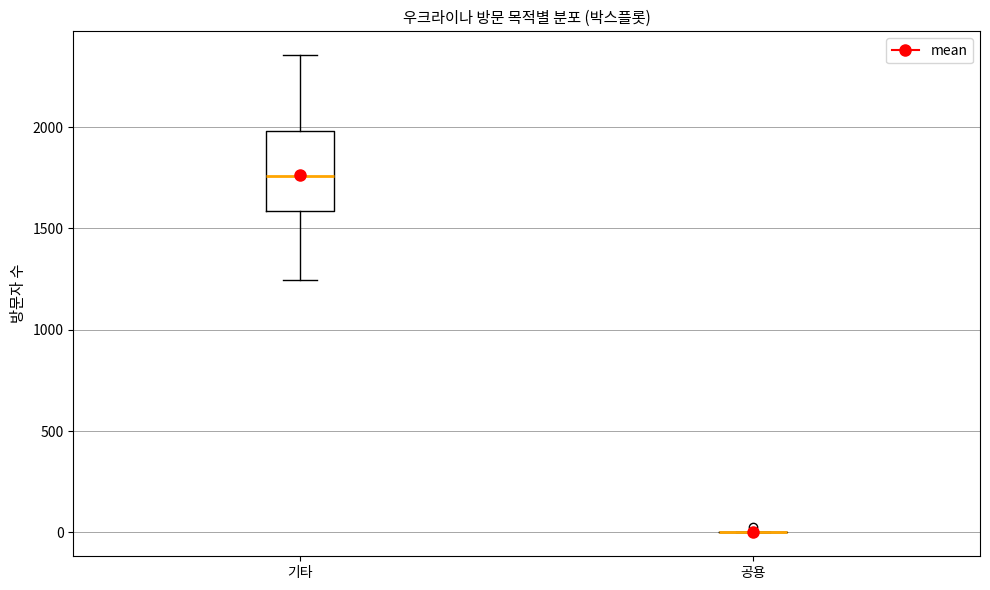

Reading left to right, transcribe this box plot: for each box, give where its median line is, the range the box spans, and where its two whiskers end, as read against the y-axis. The values are not printed on the chart, so give them approximately, as read against the axis.

기타: median 1750, box 1600 to 2000, whiskers 1250 to 2350
공용: box collapsed to a line at 0, whiskers 0 to 0